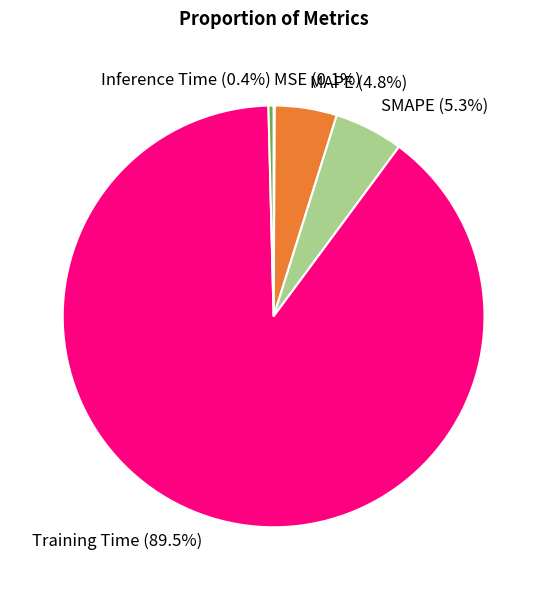

Do Inference Time and MAPE together represent more than half of the pie?

No